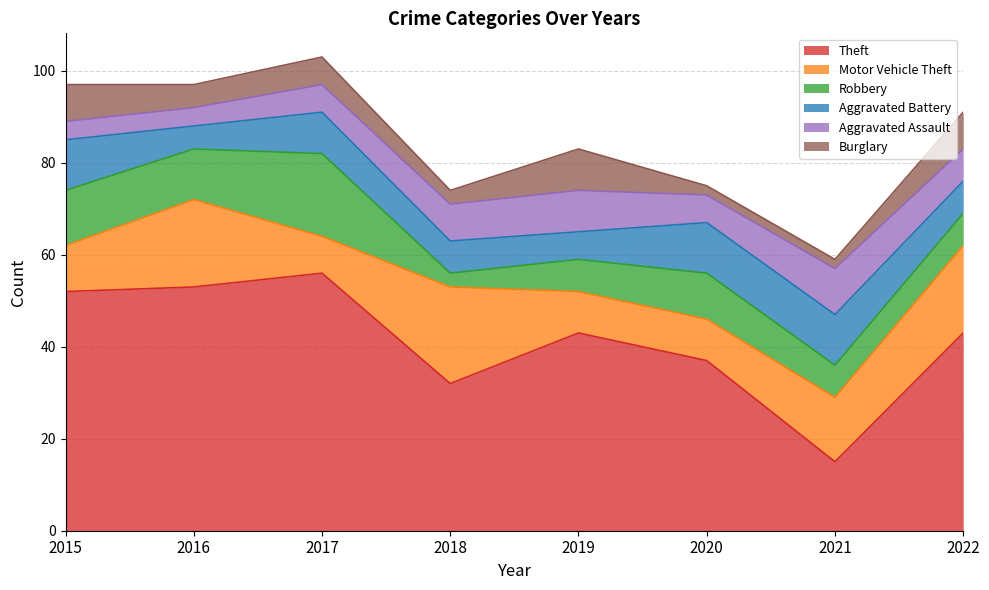

How many interior local valleys does the Motor Vehicle Theft series have?

1